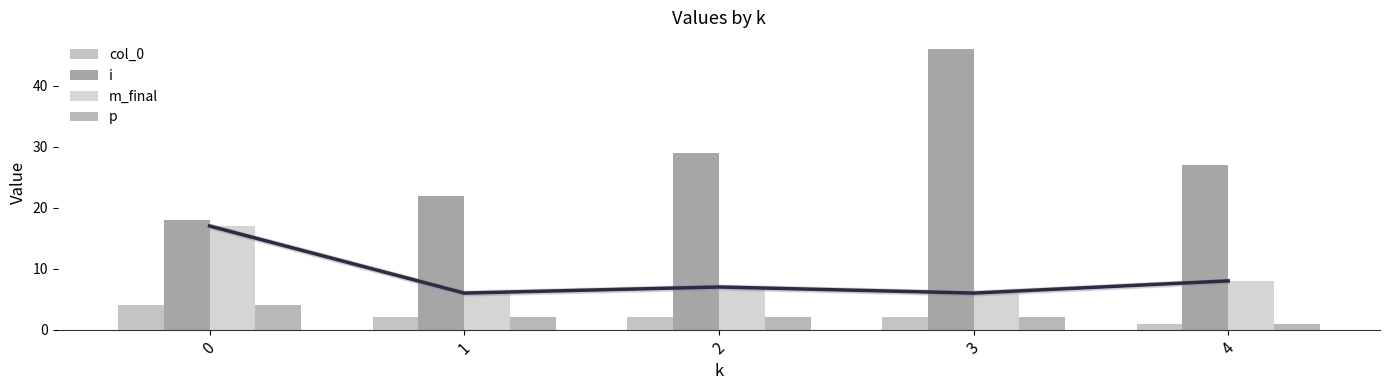

What are all the series names shown in the legend?

col_0, i, m_final, p